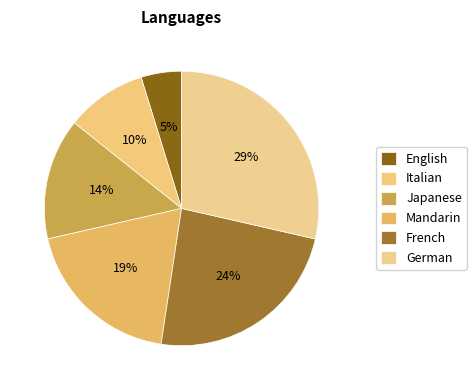

Which category has the smallest portion of the pie?

English